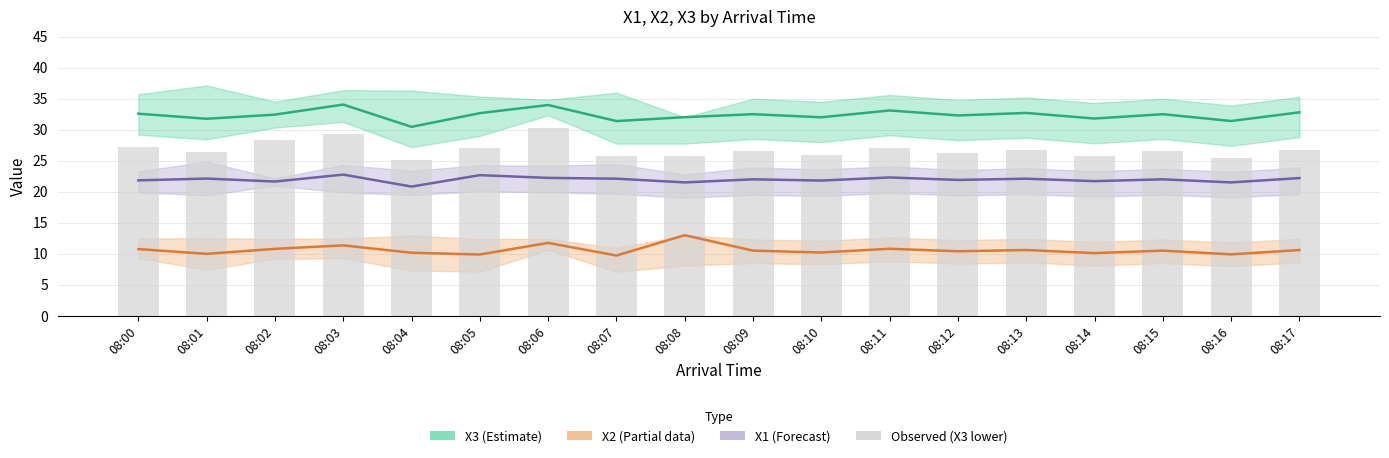

What is the value of the X3 (Estimate) bar at the 10th from the left?

32.5